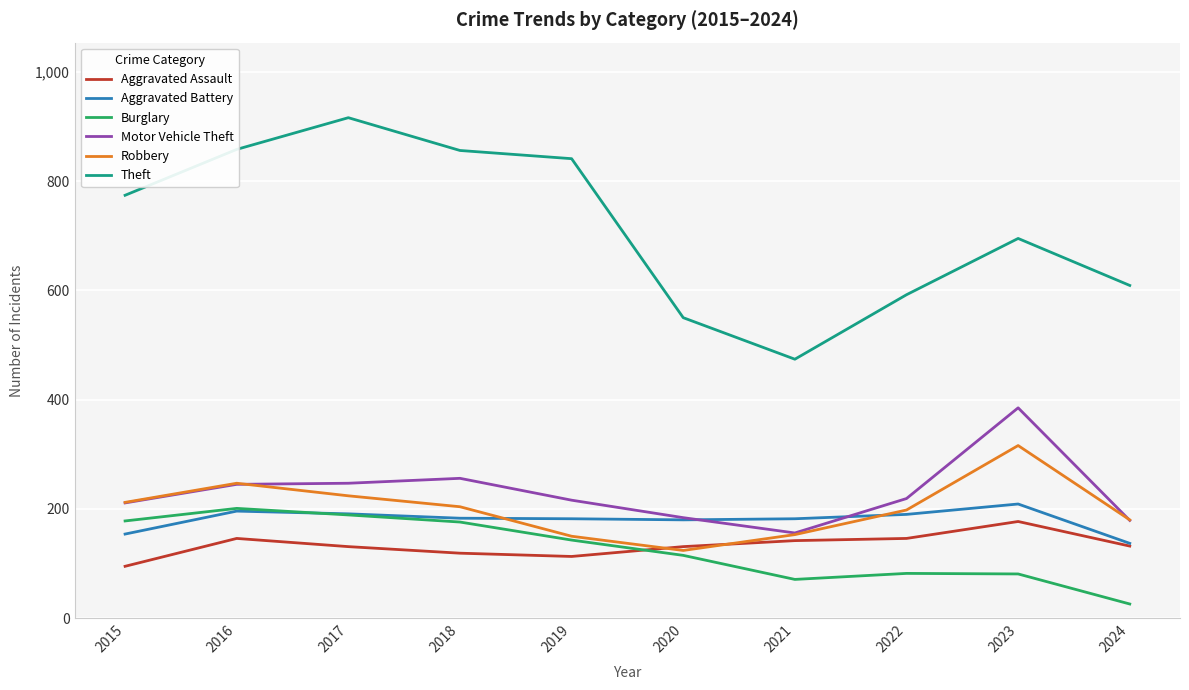

Which category has the lowest value in the Robbery series?

2020